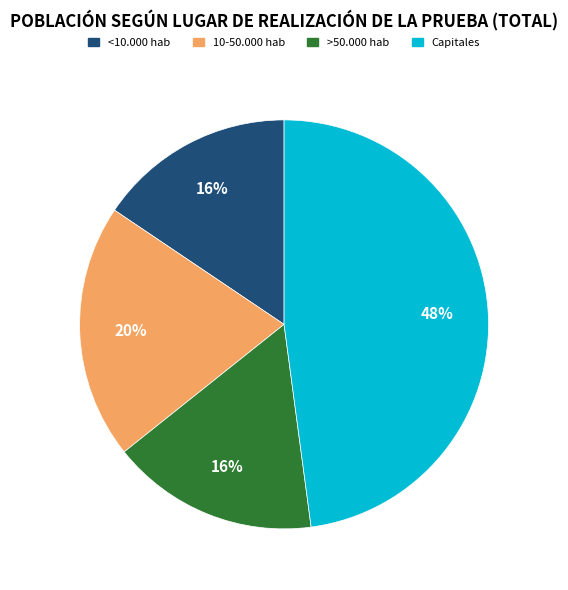

Combined, do >50.000 hab and 10-50.000 hab account for over 50%?

No